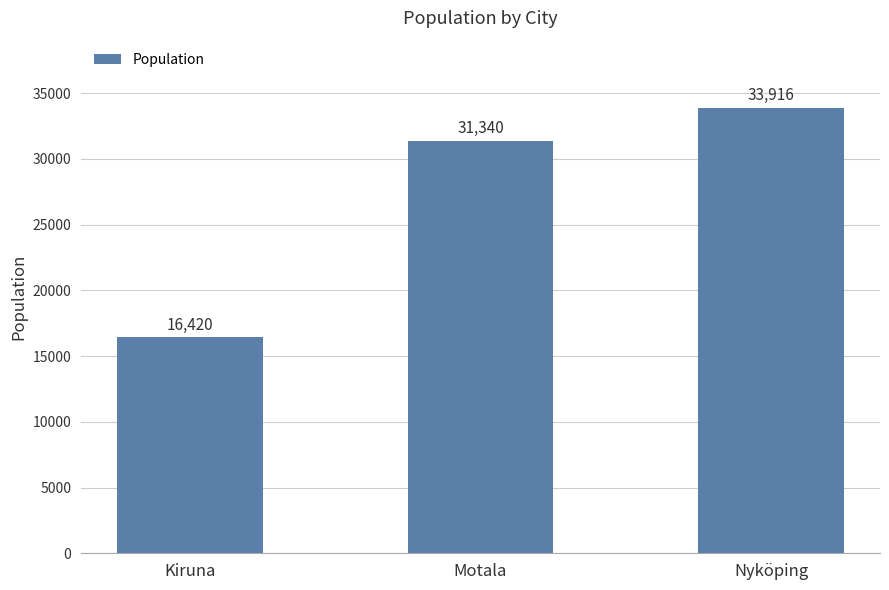

Reading right to left, transcribe all the data shown in this chart.

Nyköping=33916	Motala=31340	Kiruna=16420